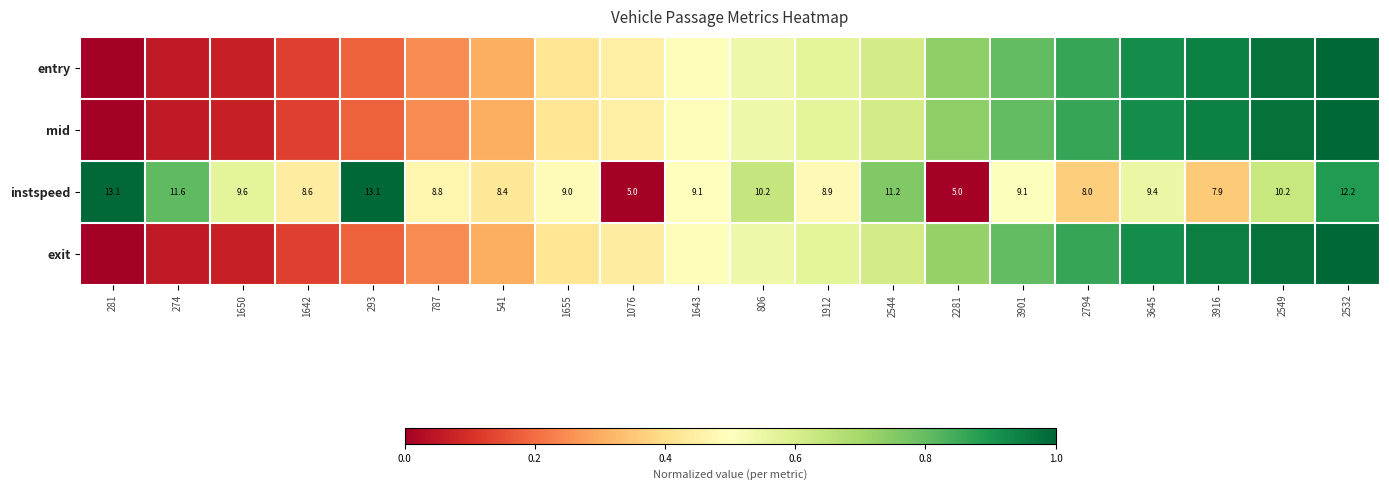

How many categories are shown in the chart?

20